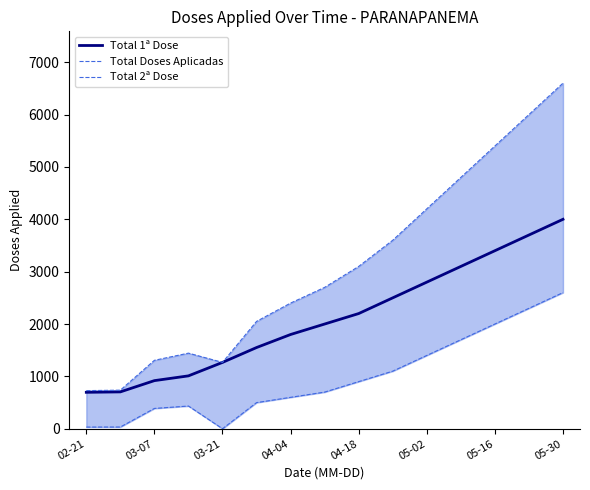

True or false: Total Doses Aplicadas has more than 0 points higher than both neighbors.

True